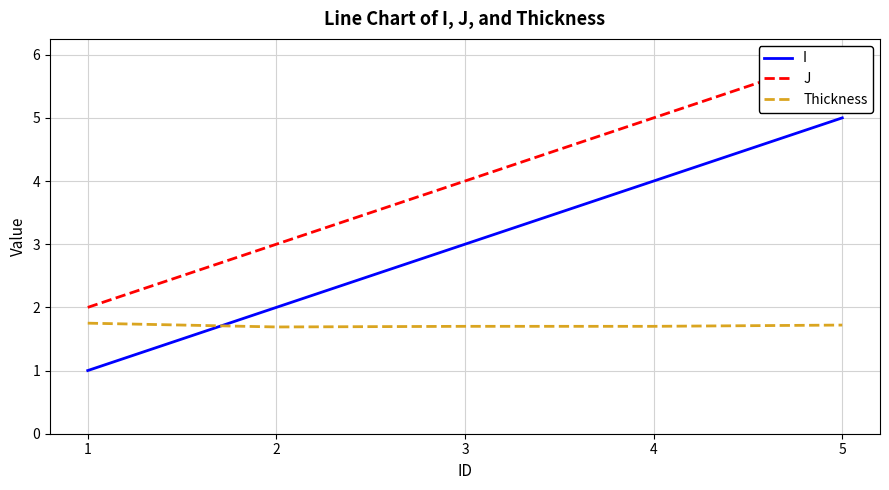

What is the difference between the maximum and second lowest values in the J series?

3.0